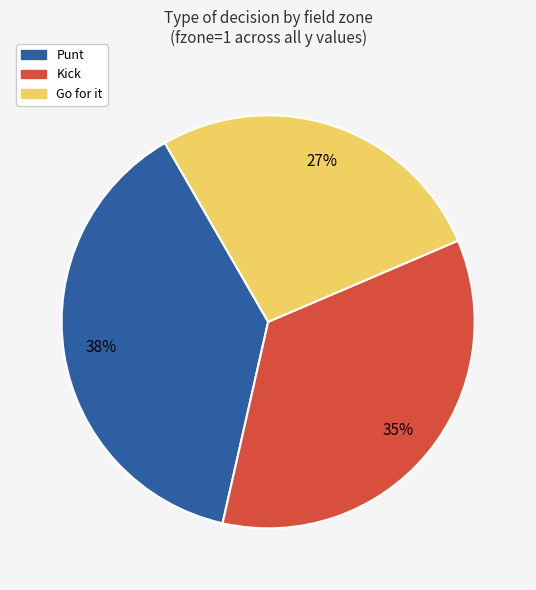

True or false: Punt accounts for 24% of the total.

False